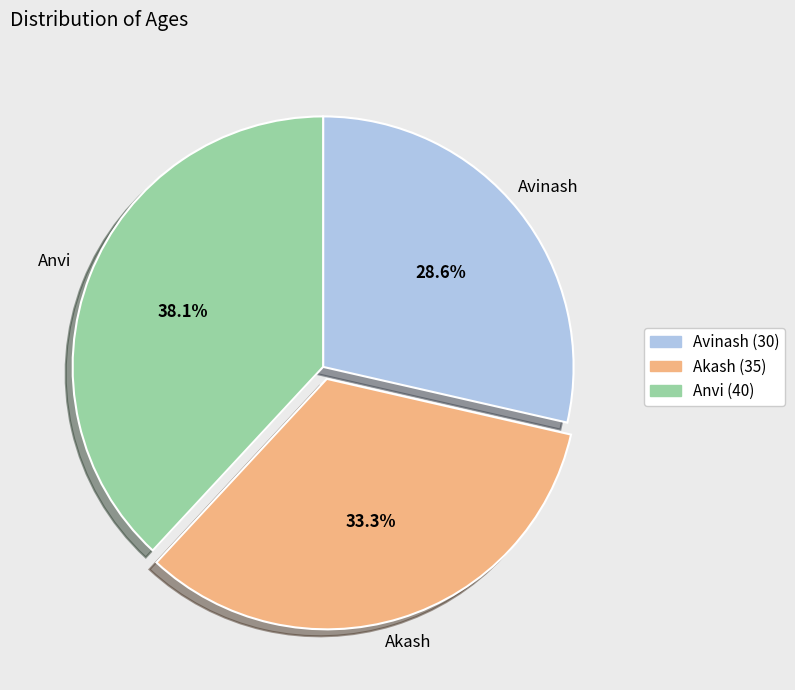

Count the number of slices in the pie.

3